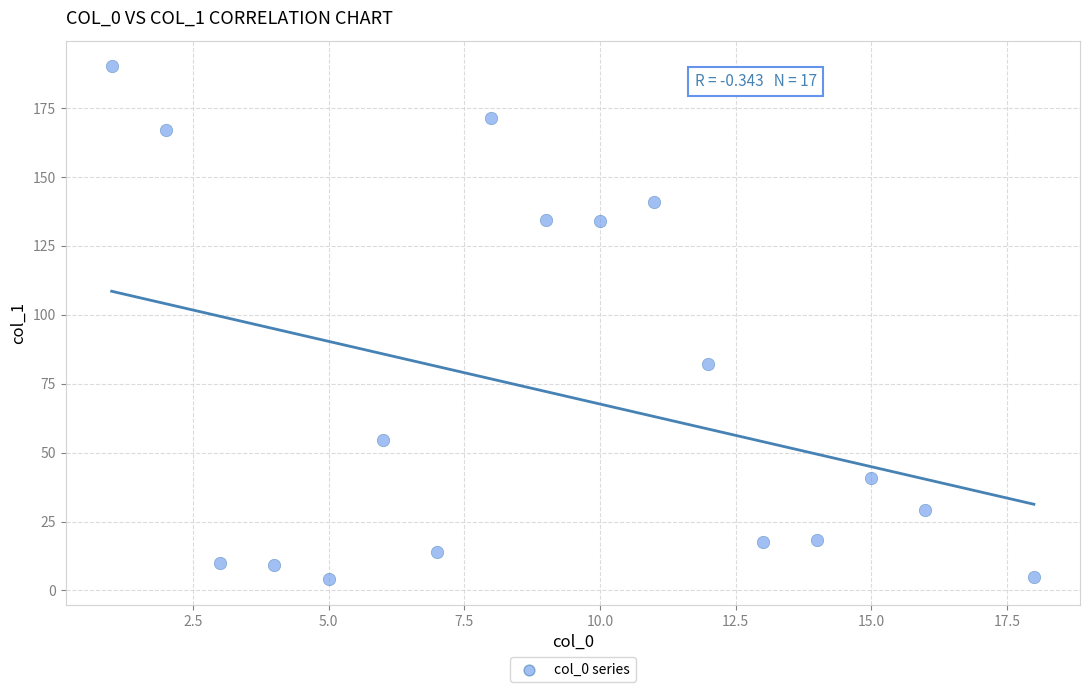

What Y value in the scatter plot is closest to 97?

82.2